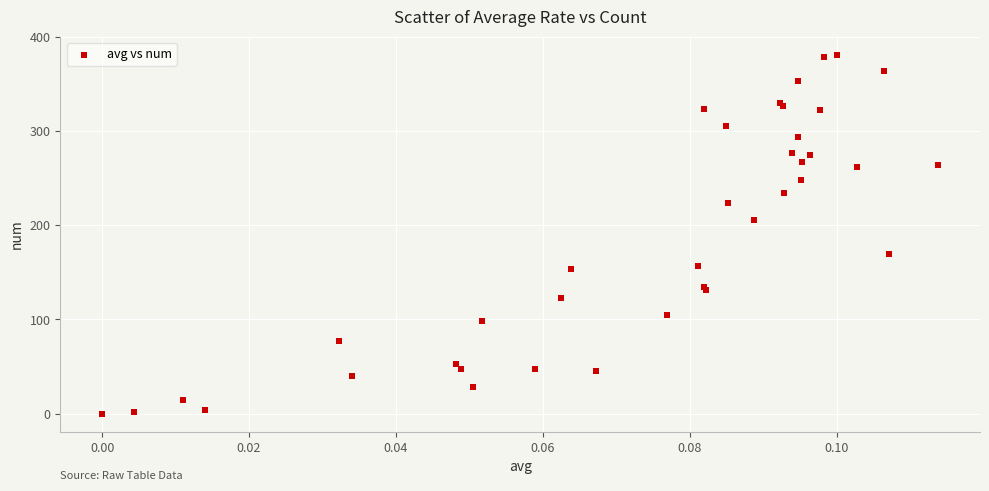

What Y value in the scatter plot is closest to 190?

206